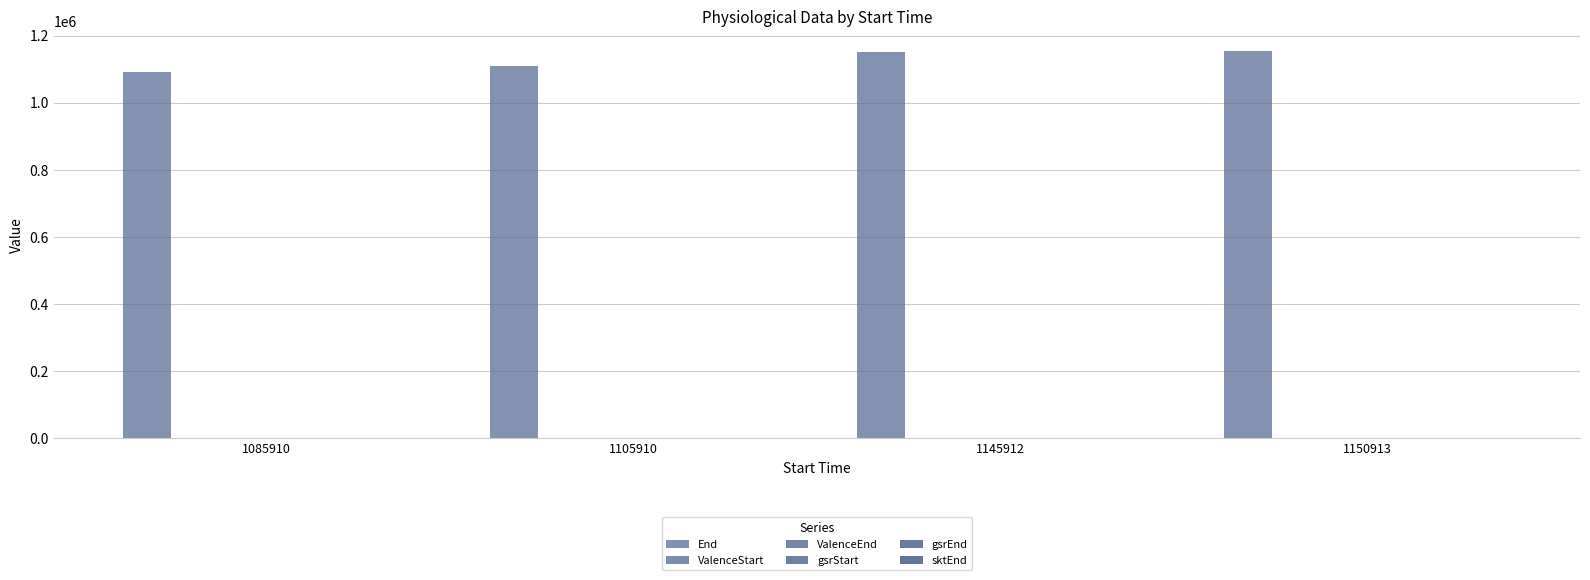

Are the bars grouped side by side (vs. stacked)?

Yes